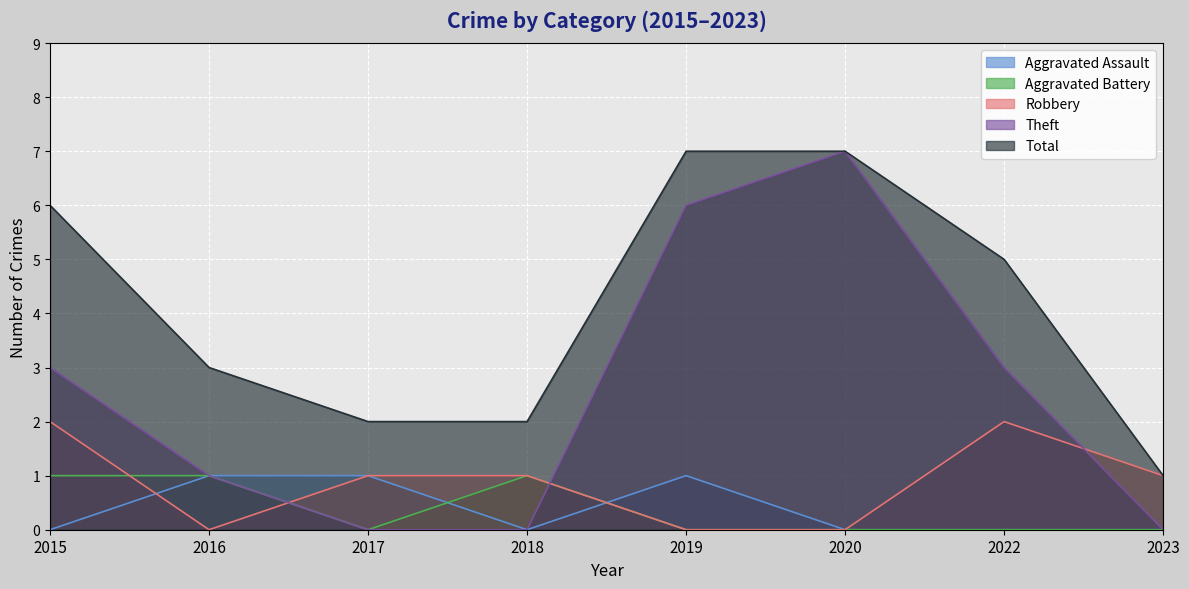

Where is Theft nearest to the value 3?

2015